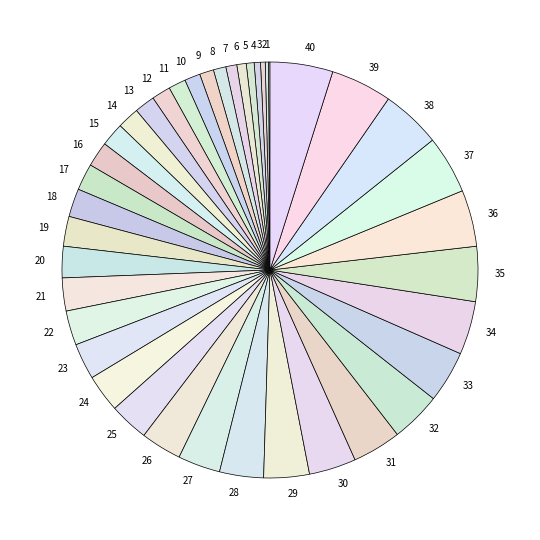

Does 40 represent more than half of the total?

No